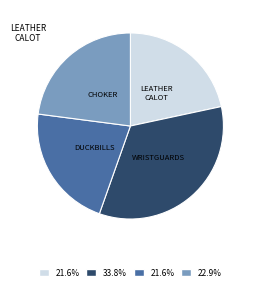

Which has a higher value, LEATHER CALOT or CHOKER?

CHOKER